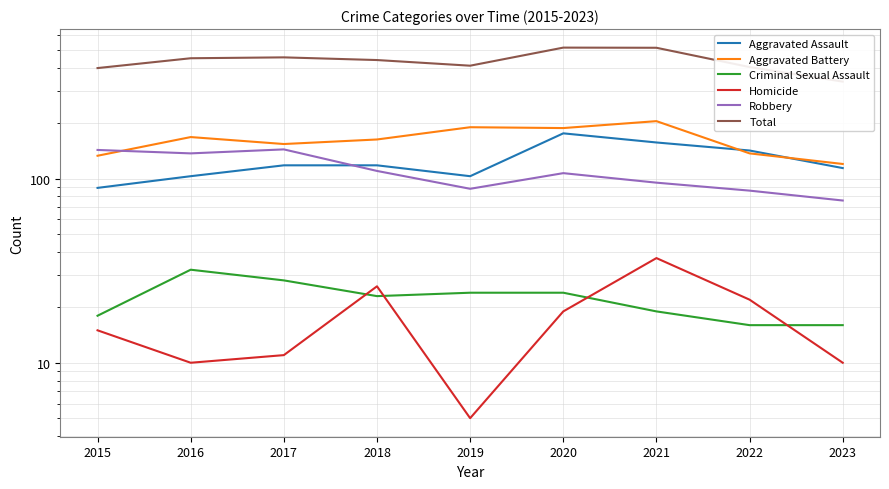

Which series has the largest total across all categories?

Total